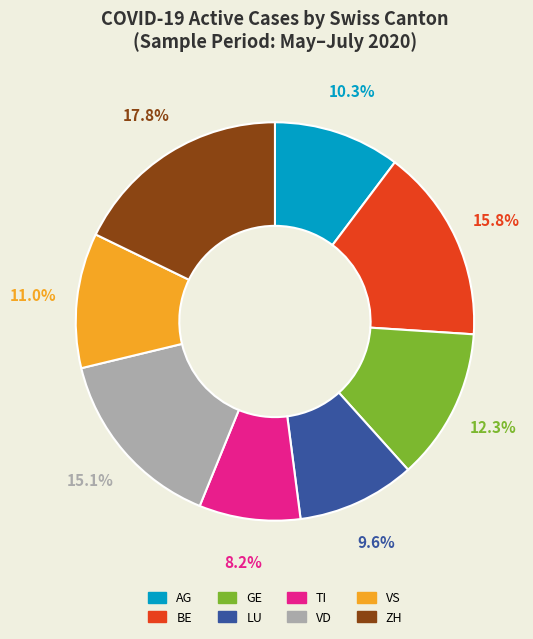

What is the total percentage of TI and GE?

20.5%